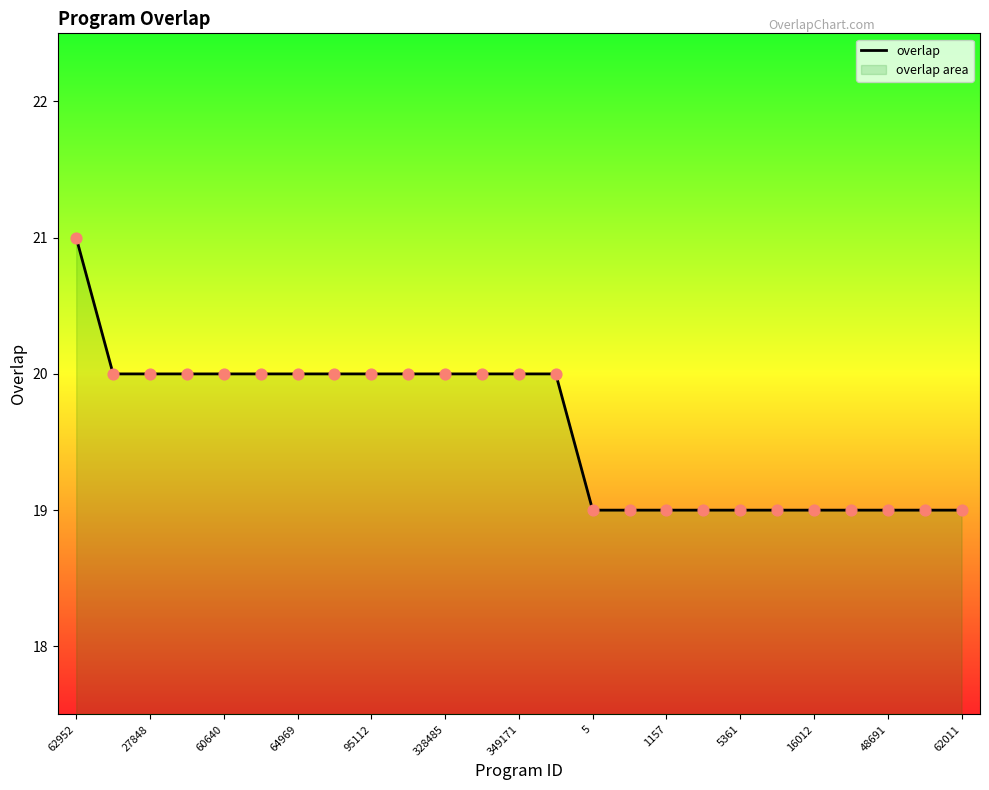

What is the change in value from 27848 to 16012?

-1